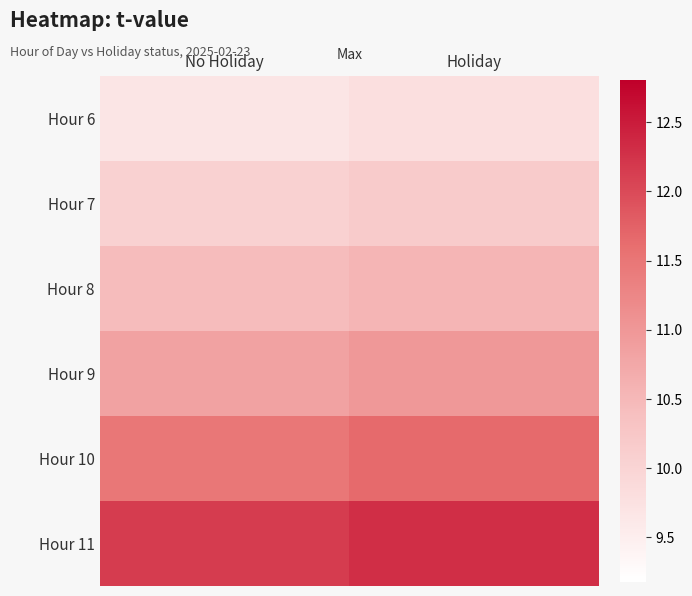

Reading right to left, transcribe all the data shown in this chart.

Hour 6: Holiday=9.8	No Holiday=9.7
Hour 7: Holiday=10.2	No Holiday=10.1
Hour 8: Holiday=10.5	No Holiday=10.4
Hour 9: Holiday=11.0	No Holiday=10.8
Hour 10: Holiday=11.6	No Holiday=11.5
Hour 11: Holiday=12.3	No Holiday=12.1